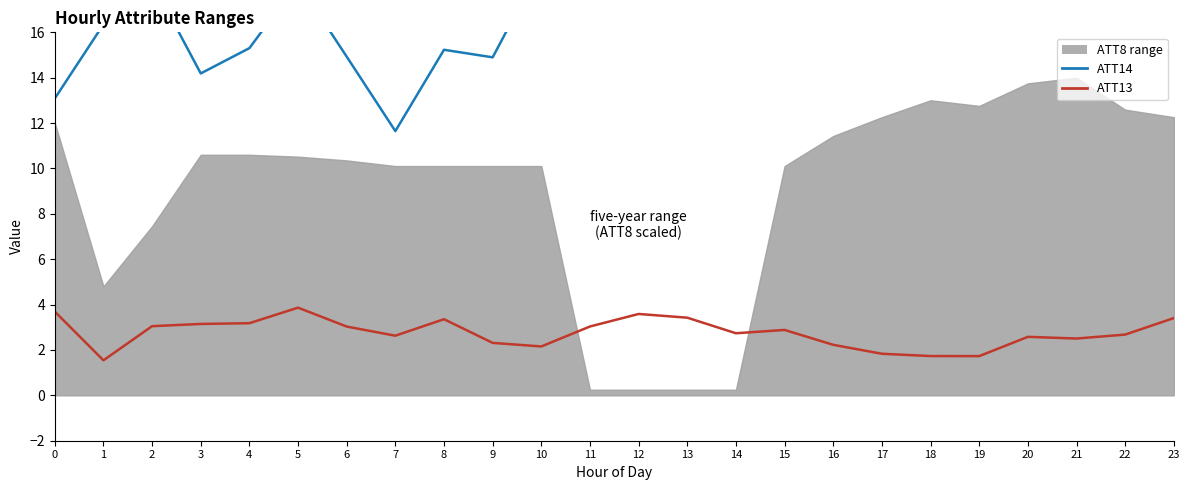

Does the chart display data point markers on the line(s)?

No